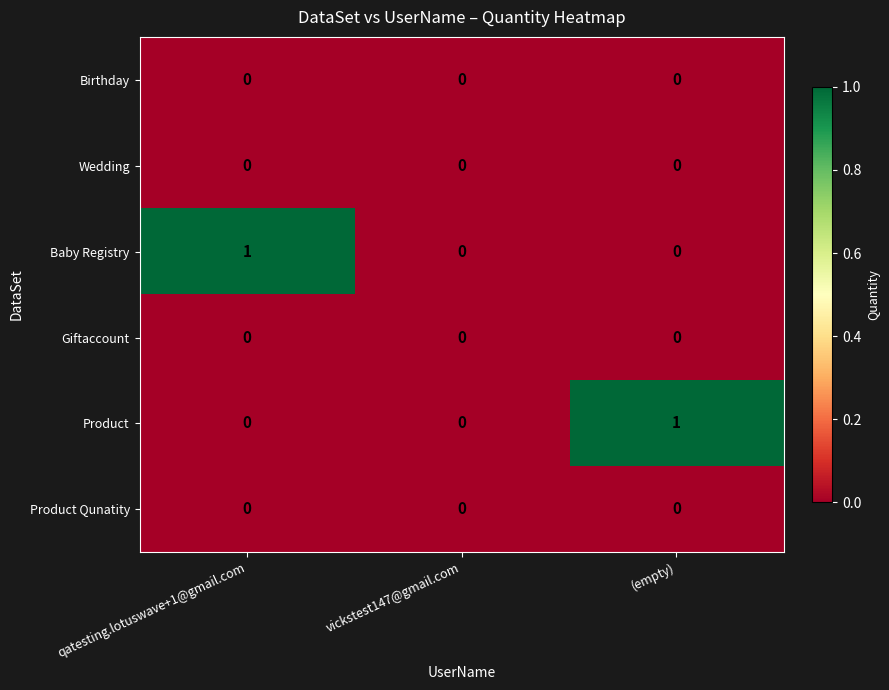

Is it true that Product equals 1 at vickstest147@gmail.com?

False